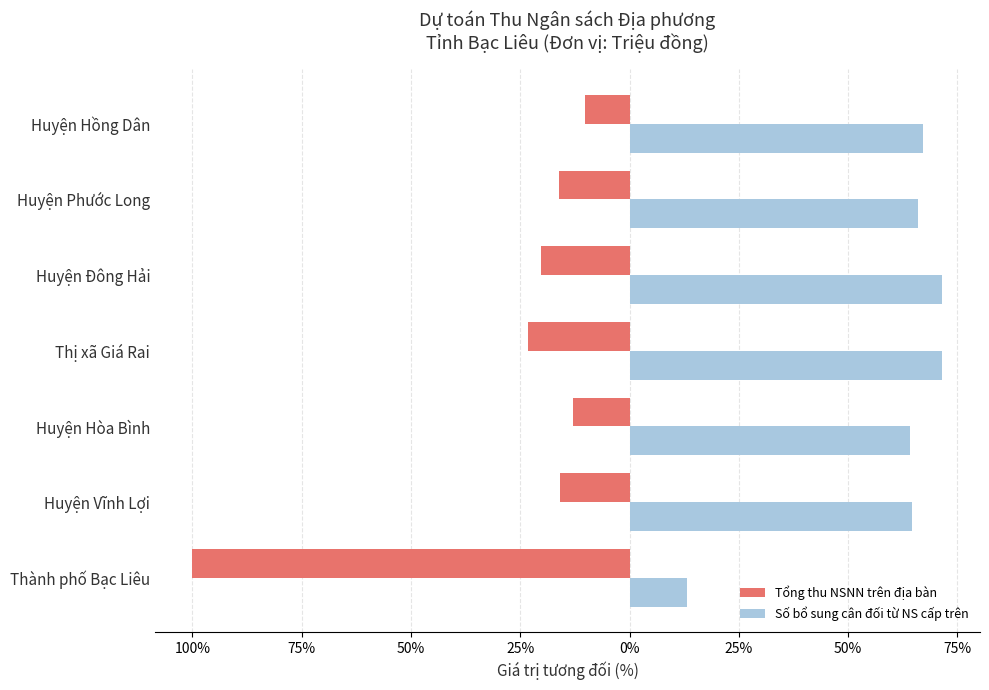

What is the difference between the maximum and minimum values in the Tổng thu NSNN trên địa bàn series?

89.7